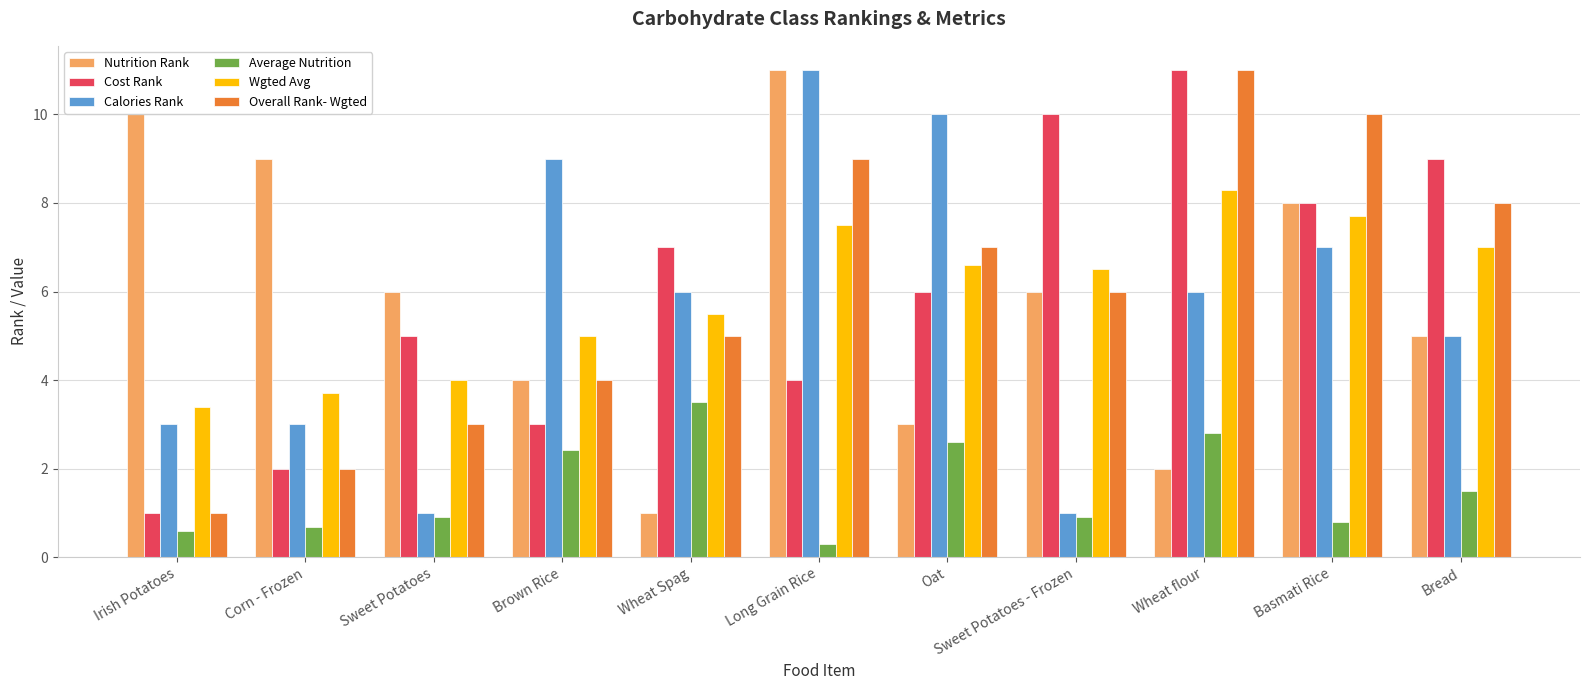

What is the total value across all series at Oat?

35.2